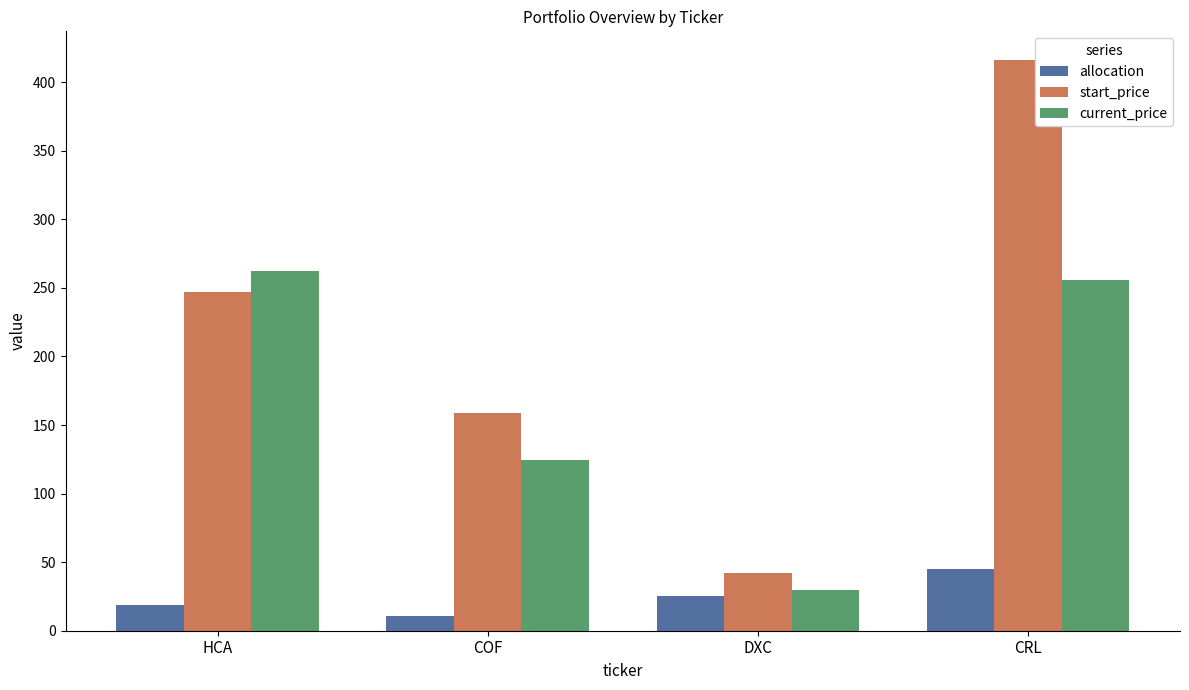

At how many categories does at least one series exceed 256?

2